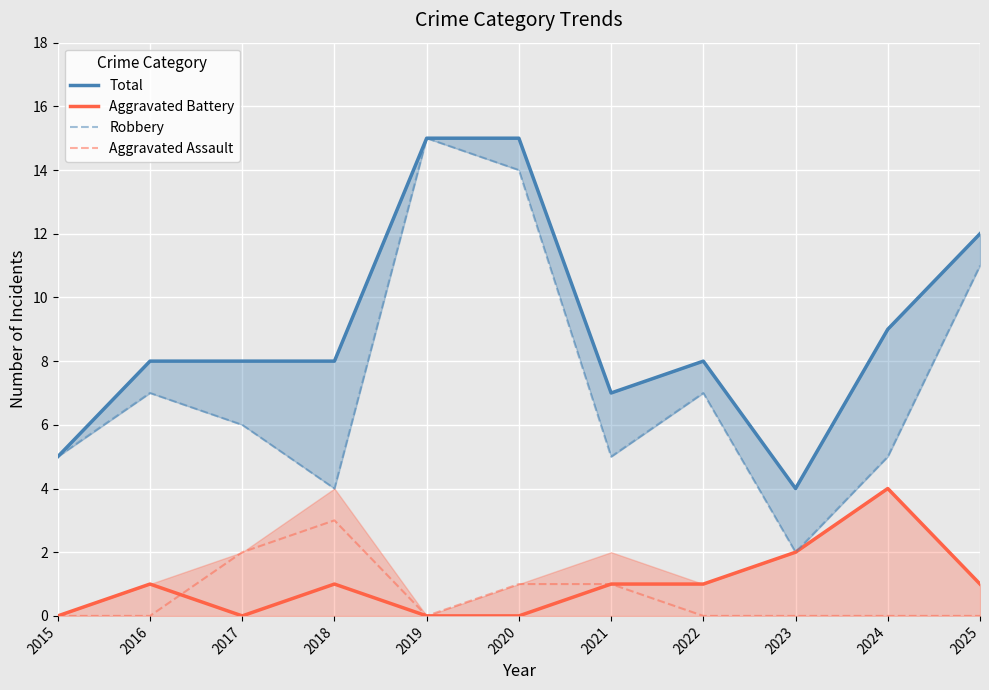

What is the difference between the maximum and minimum values in the Aggravated Assault series?

3